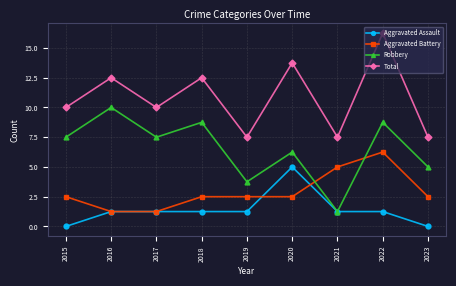

What are all the series names shown in the legend?

Aggravated Assault, Aggravated Battery, Robbery, Total